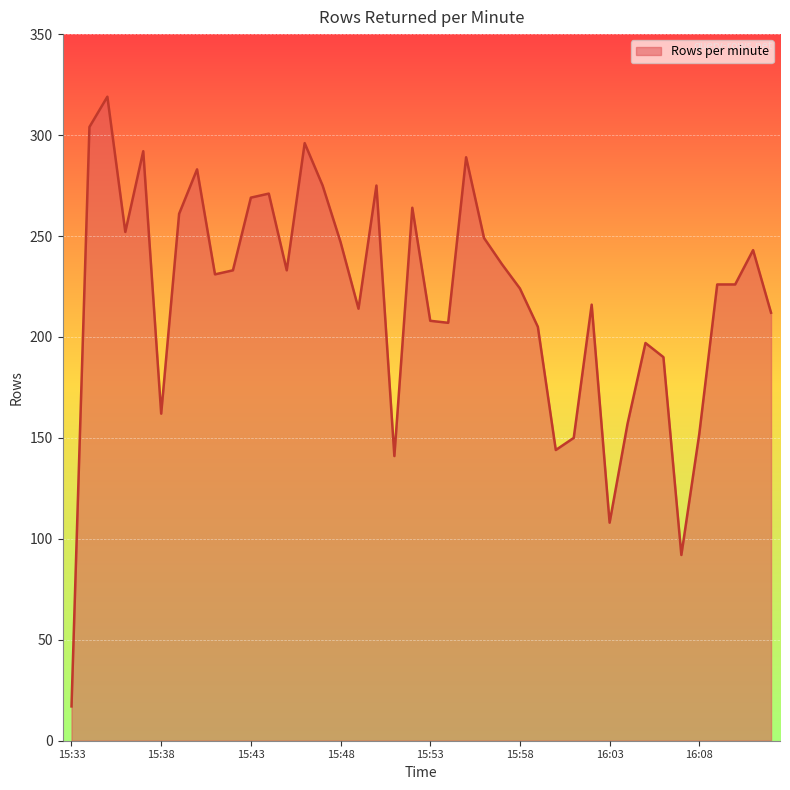

What is the difference between the maximum and minimum values?

302